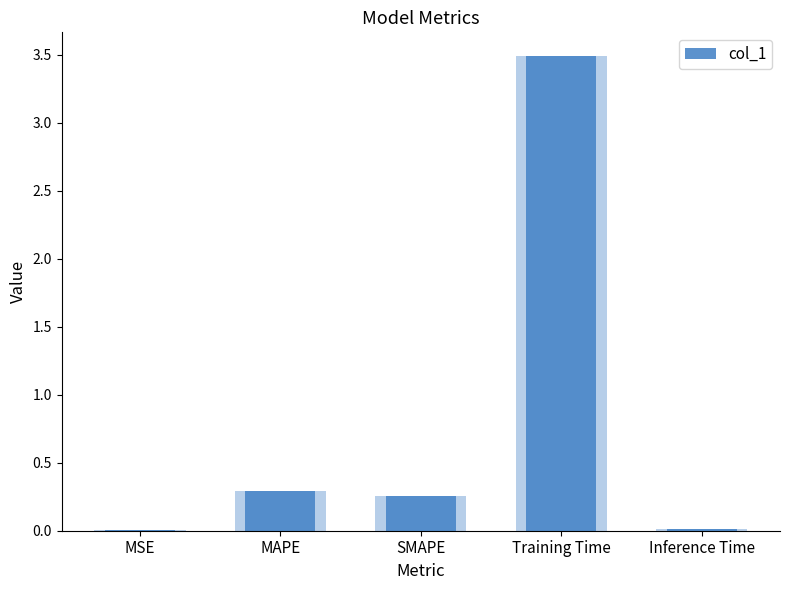

Reading left to right, transcribe all the data shown in this chart.

0.0	0.3	0.3	3.5	0.0